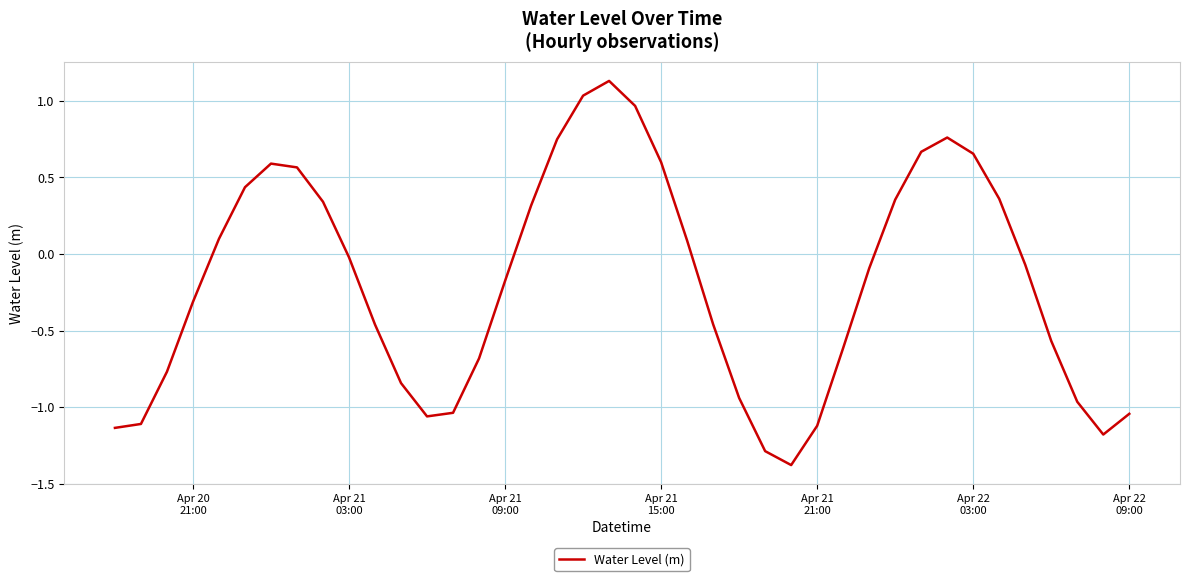

What is the smallest value displayed?

-1.4